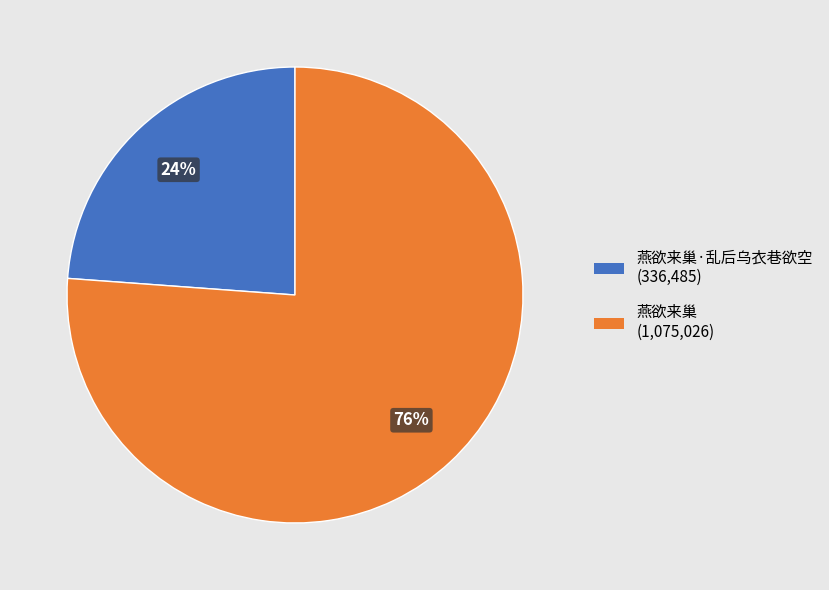

To the nearest percent, what is the difference between the largest and smallest slice percentages?

52%